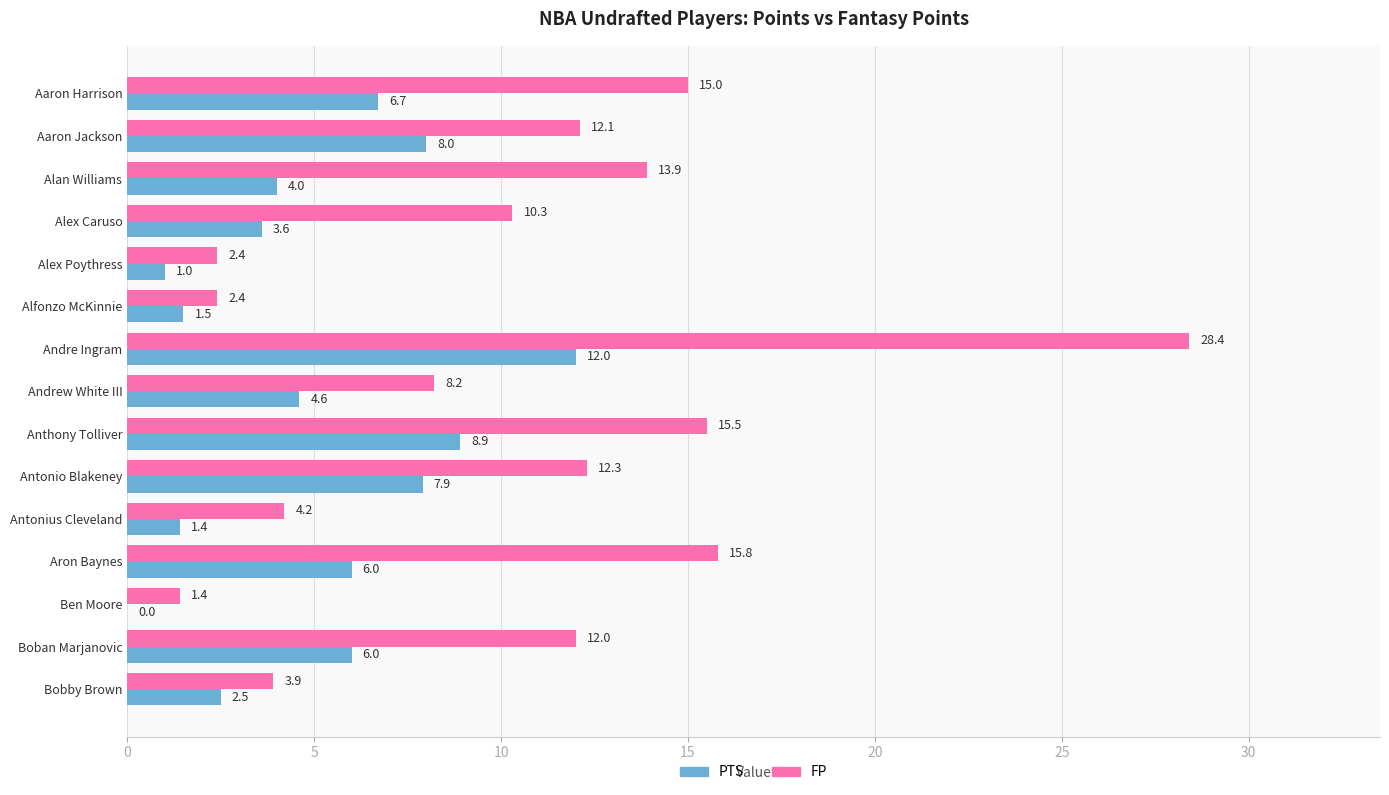

The FP series shows 3.8 at Alex Poythress. True or false?

False